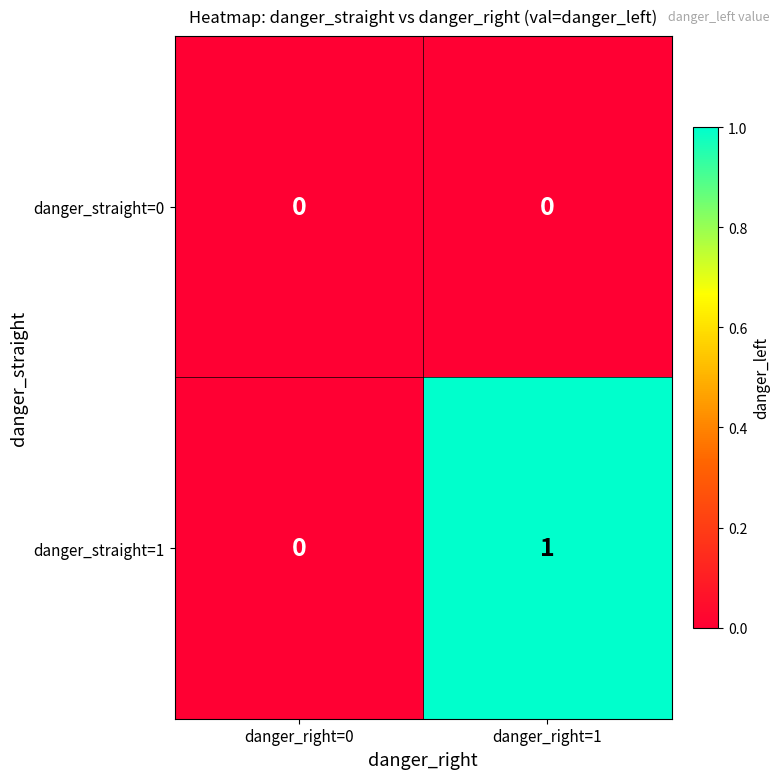

Is it true that danger_straight=0 equals 0 at danger_right=1?

True